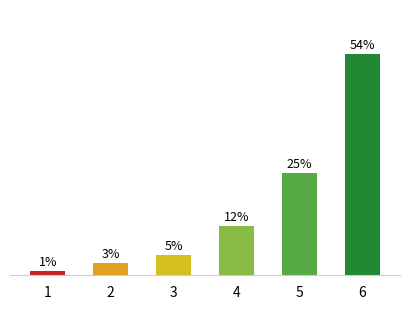

List the labels in order of value, largest first.

6, 5, 4, 3, 2, 1